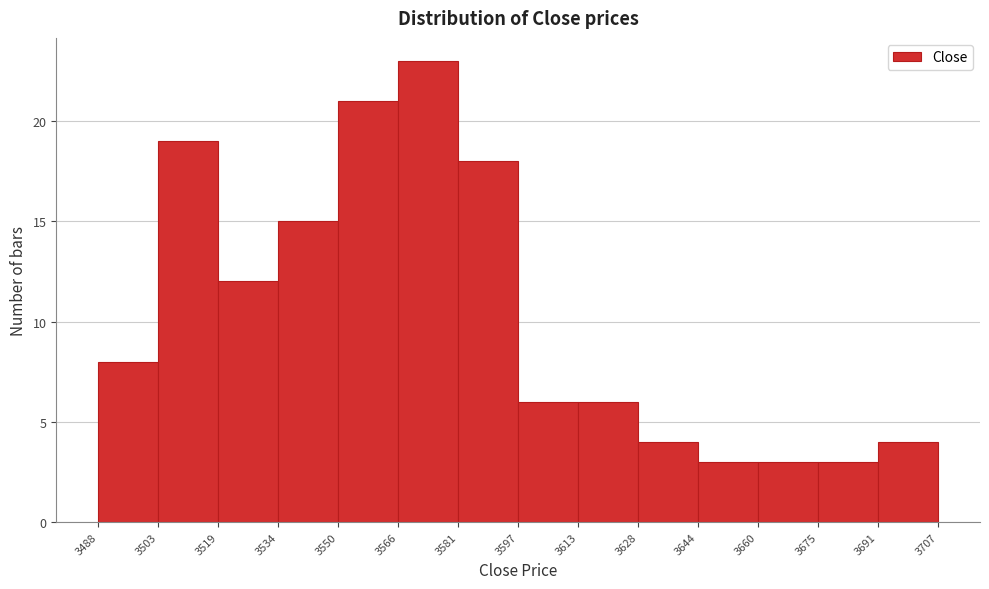

Over which range of the x-axis is the bar tallest?

3566 to 3581